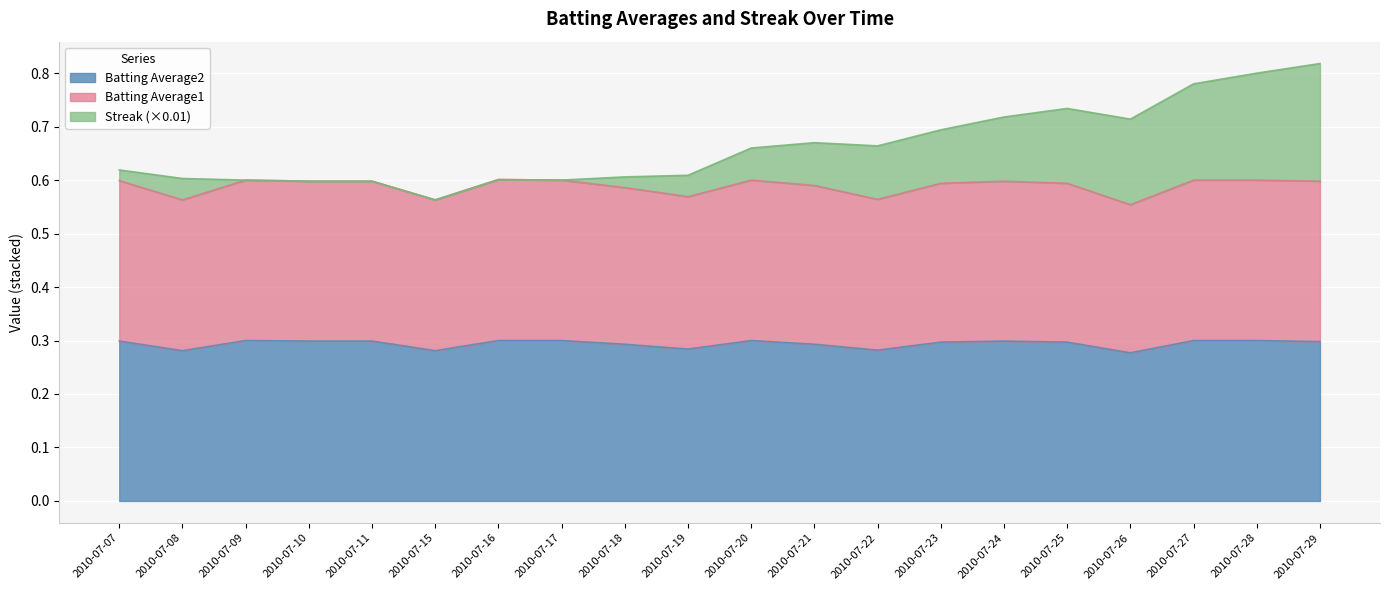

The Batting Average2 series shows 0.4 at 2010-07-17. True or false?

False